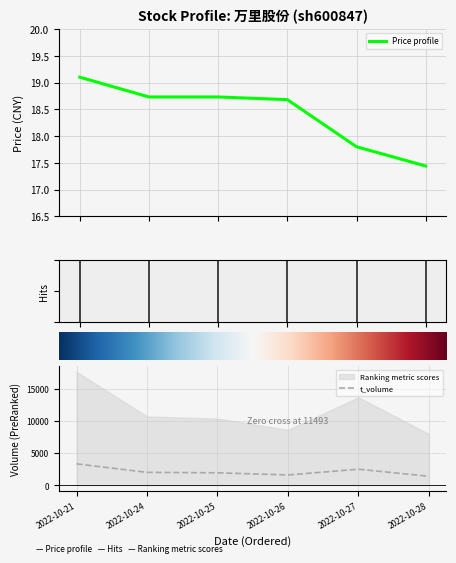

Rank the categories by t_volume value from highest to lowest.

2022-10-21, 2022-10-27, 2022-10-24, 2022-10-25, 2022-10-26, 2022-10-28